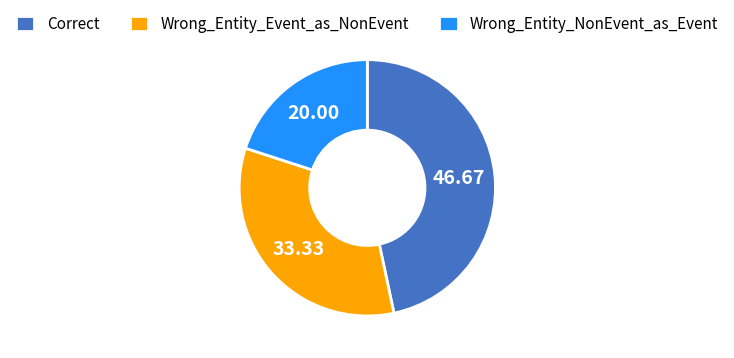

How many slices are in this pie chart?

3